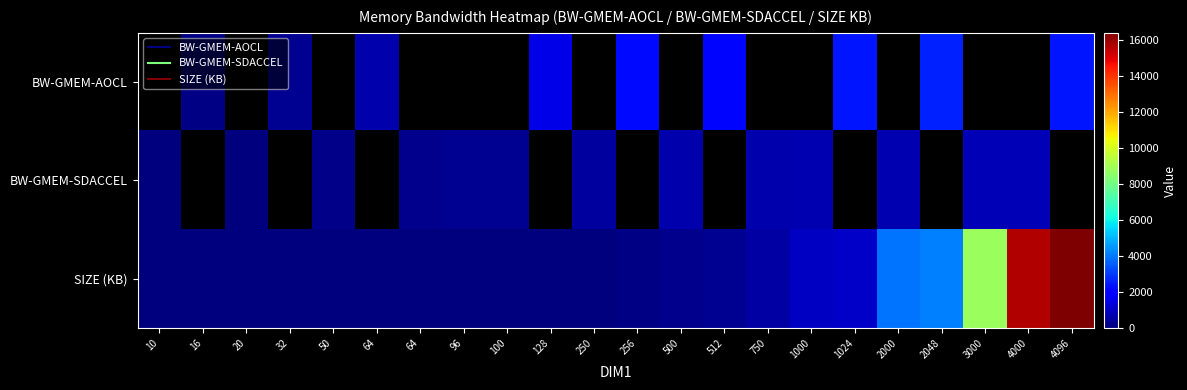

Between 3000 and 4096, which is larger?

4096